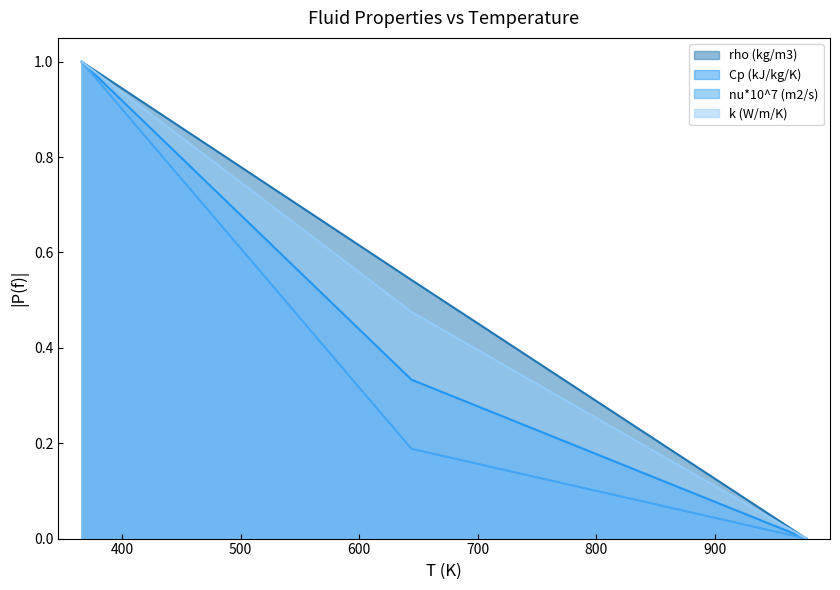

Which category has the lowest value in the nu*10^7 (m2/s) series?

977